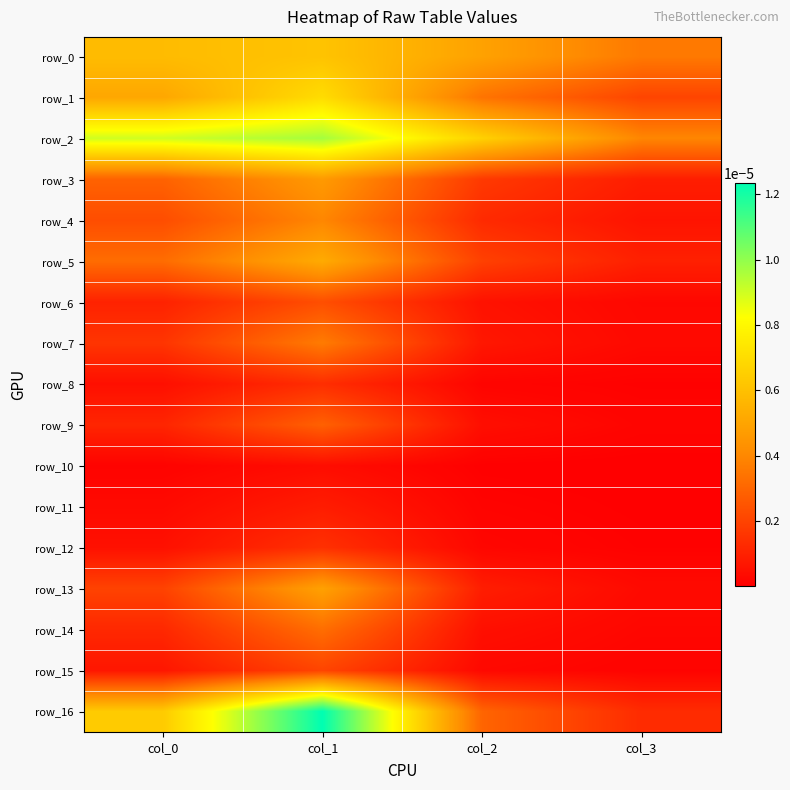

At which label is row_6 closest to 0?

col_3